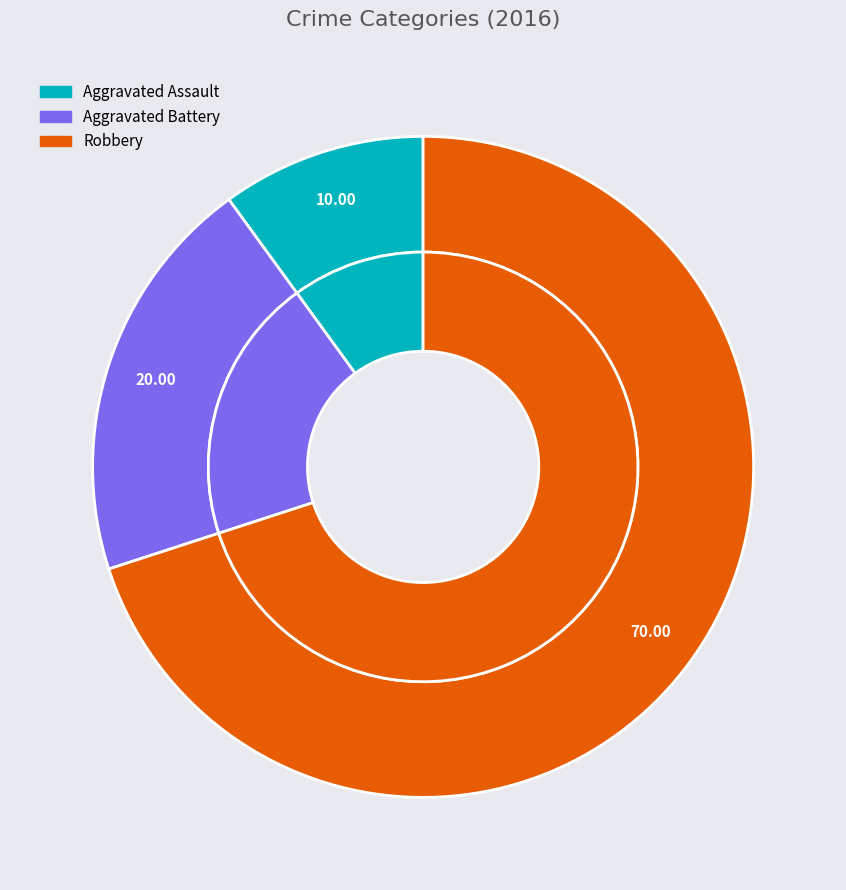

Do Aggravated Assault and Robbery together represent more than half of the pie?

Yes